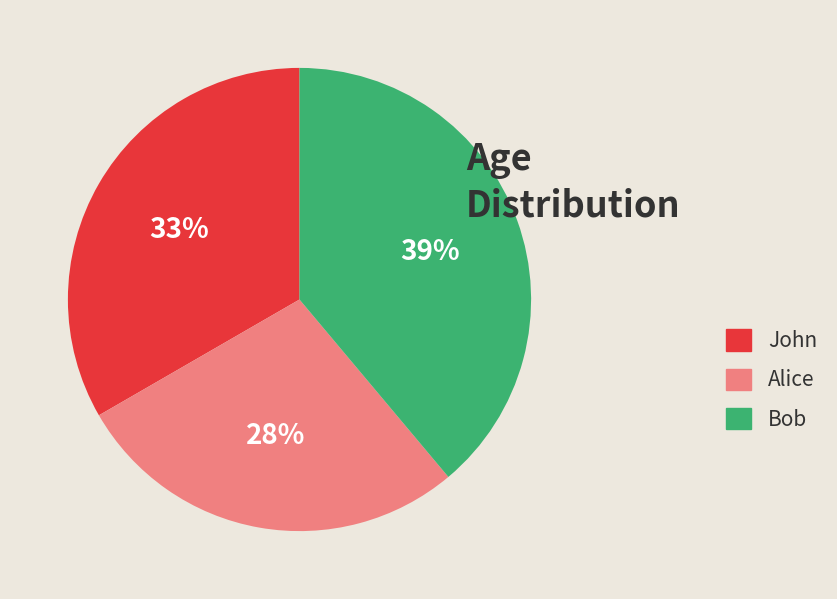

Is it true that Bob is 39% of the pie?

True